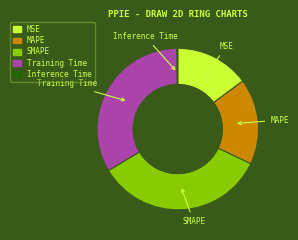

Is there a majority slice in this chart?

No